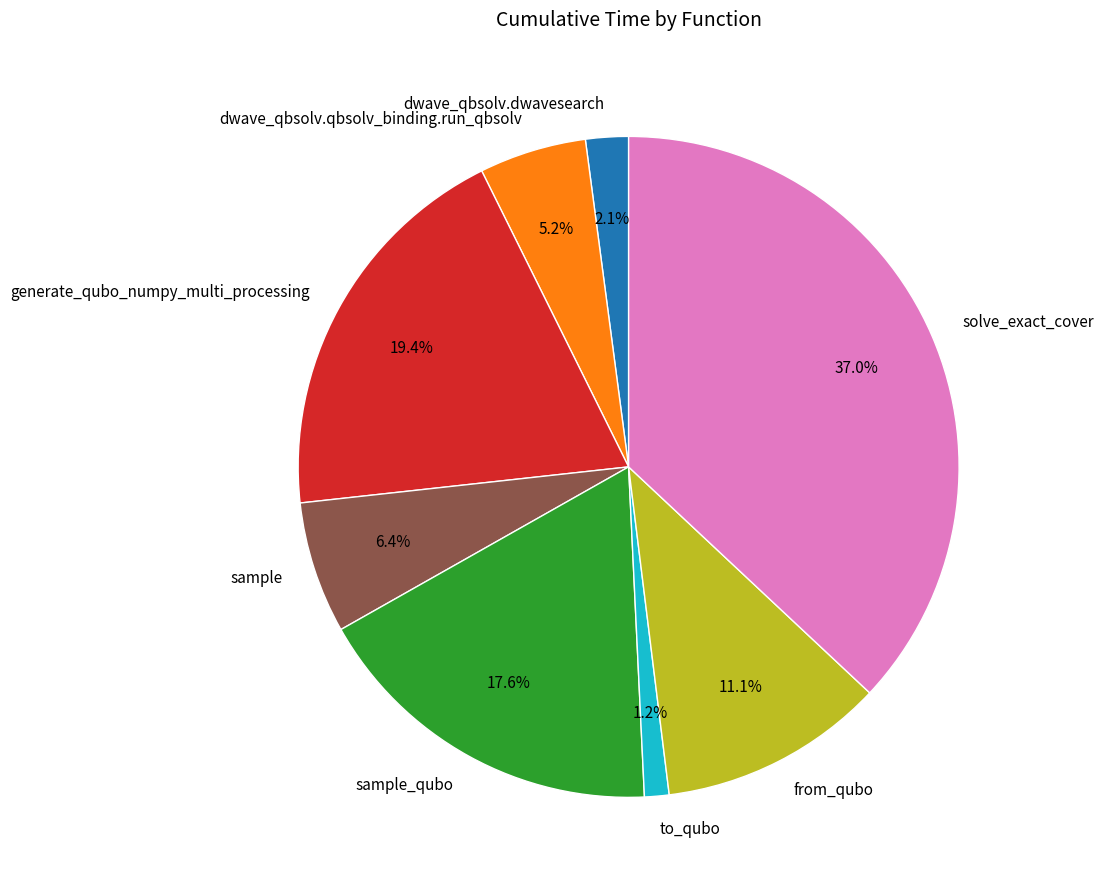

Approximately how many times larger is the value at generate_qubo_numpy_multi_processing compared to dwave_qbsolv.qbsolv_binding.run_qbsolv?

3.7